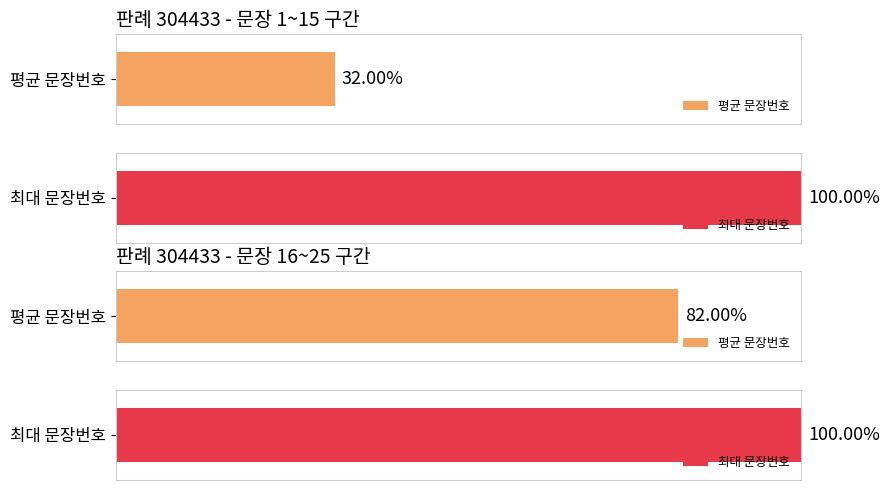

The chart shows a value of 21 at 13. True or false?

False